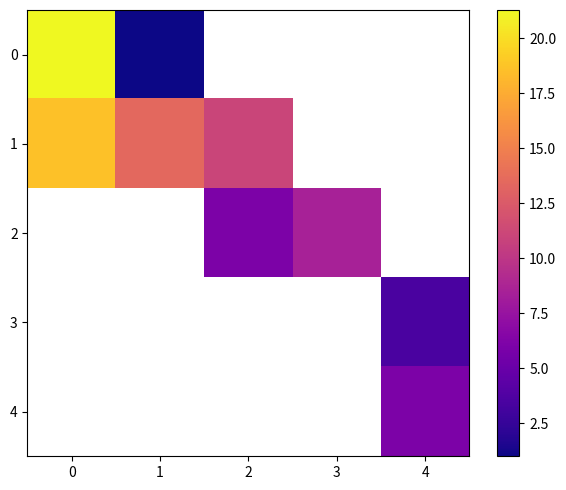

At how many categories does at least one series exceed 7?

4